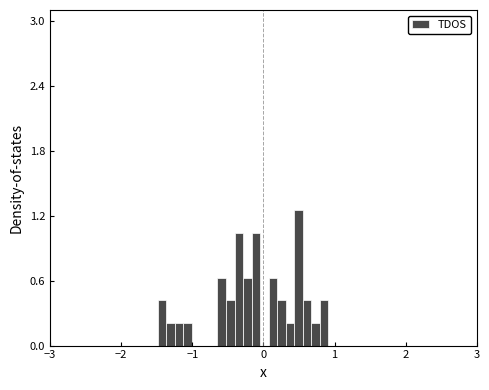

Read against the x-axis, roughly where is the centre of the tallest bar?

0.5